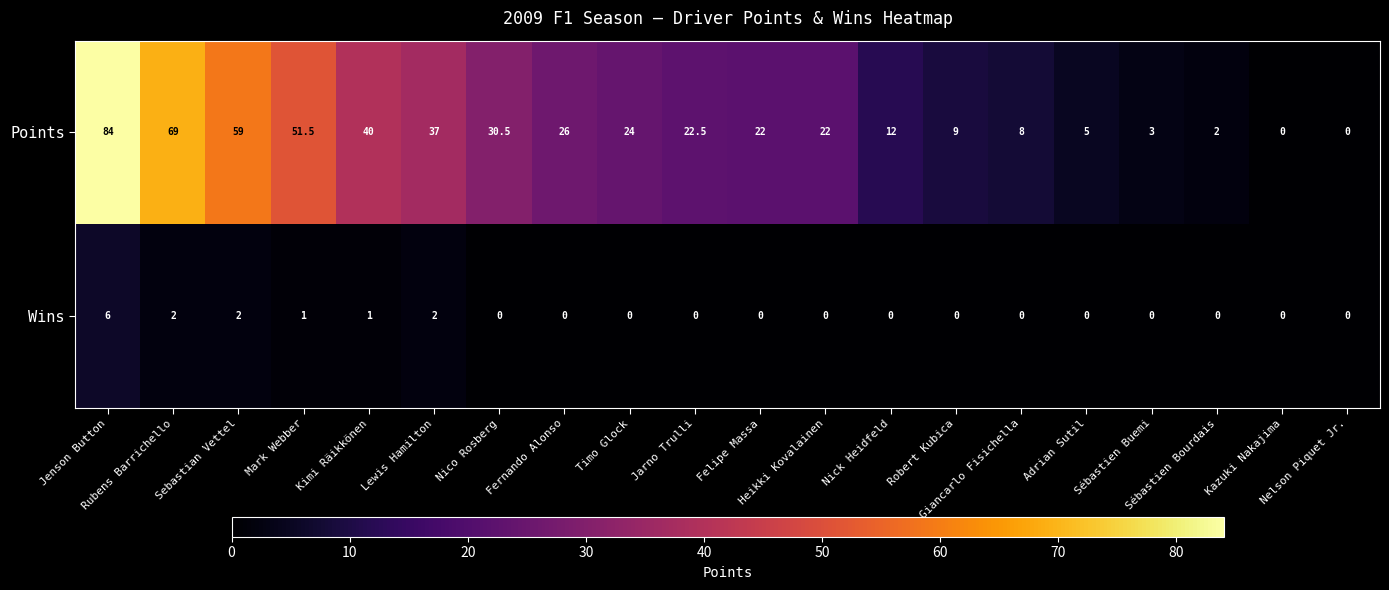

At Timo Glock, list the series in order from smallest to largest.

Wins, Points